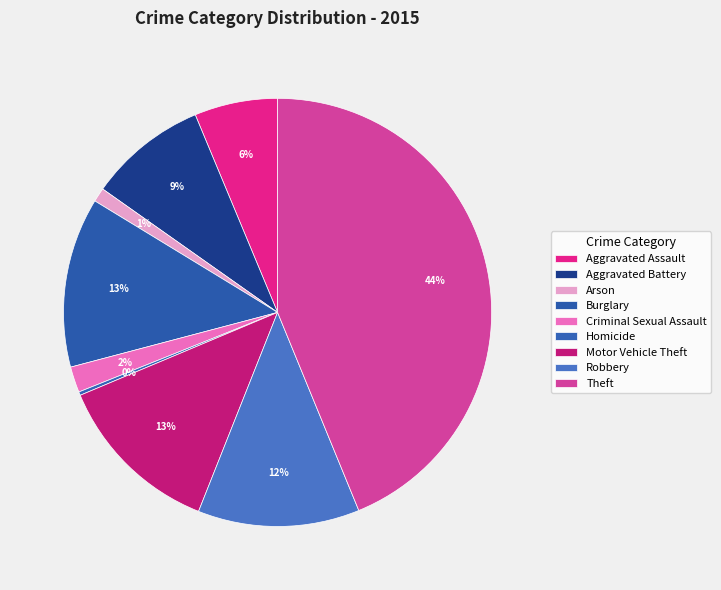

Between Robbery and Arson, which is larger?

Robbery